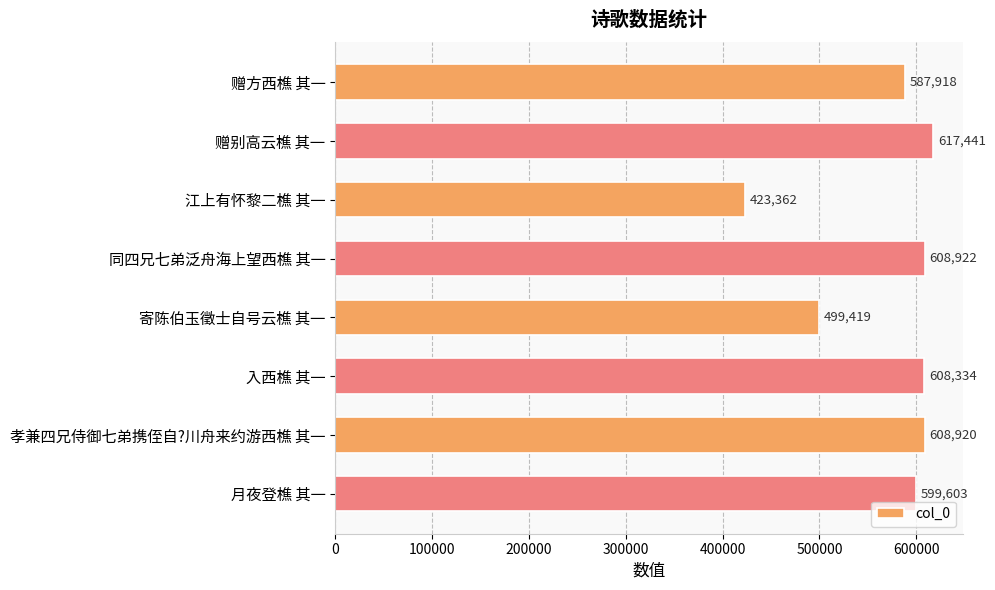

What is the average value?

569240